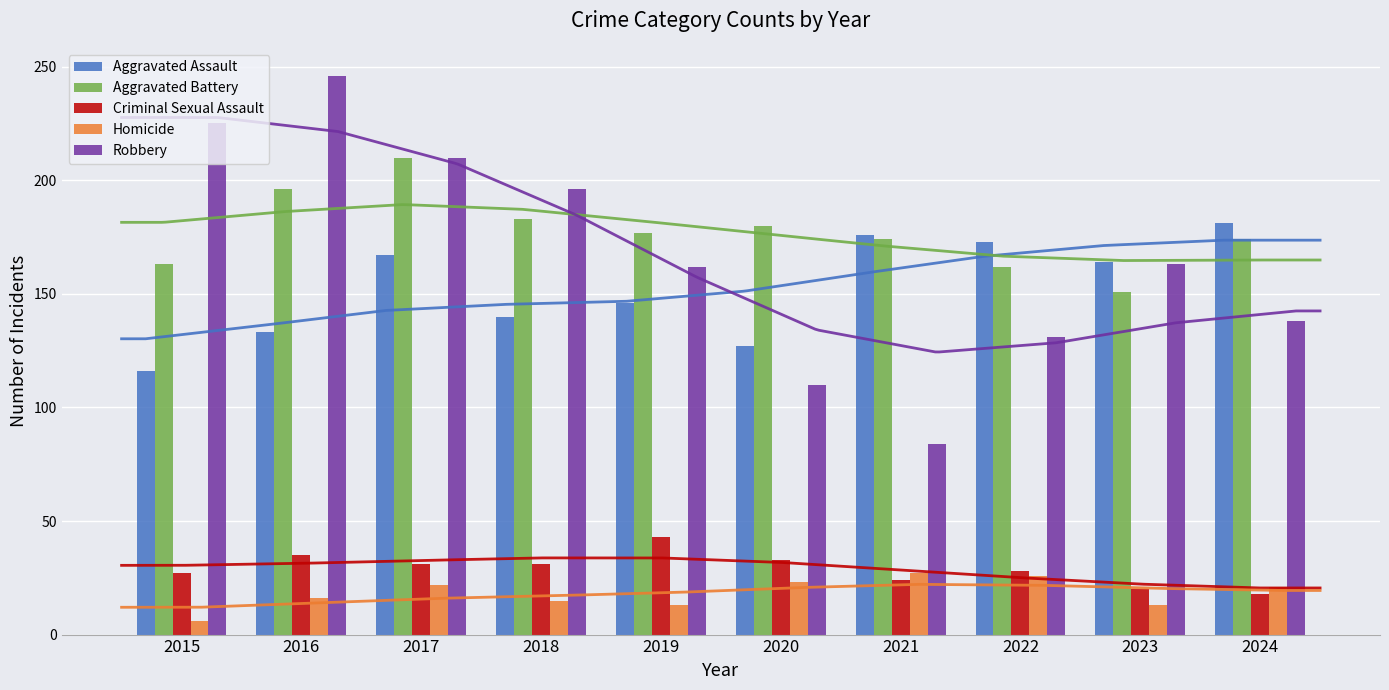

Reading left to right, list all the values displayed in this chart.

Aggravated Assault: 2015=116	2016=133	2017=167	2018=140	2019=146	2020=127	2021=176	2022=173	2023=164	2024=181
Aggravated Battery: 2015=163	2016=196	2017=210	2018=183	2019=177	2020=180	2021=174	2022=162	2023=151	2024=174
Criminal Sexual Assault: 2015=27	2016=35	2017=31	2018=31	2019=43	2020=33	2021=24	2022=28	2023=20	2024=18
Homicide: 2015=6	2016=16	2017=22	2018=15	2019=13	2020=23	2021=27	2022=26	2023=13	2024=21
Robbery: 2015=225	2016=246	2017=210	2018=196	2019=162	2020=110	2021=84	2022=131	2023=163	2024=138